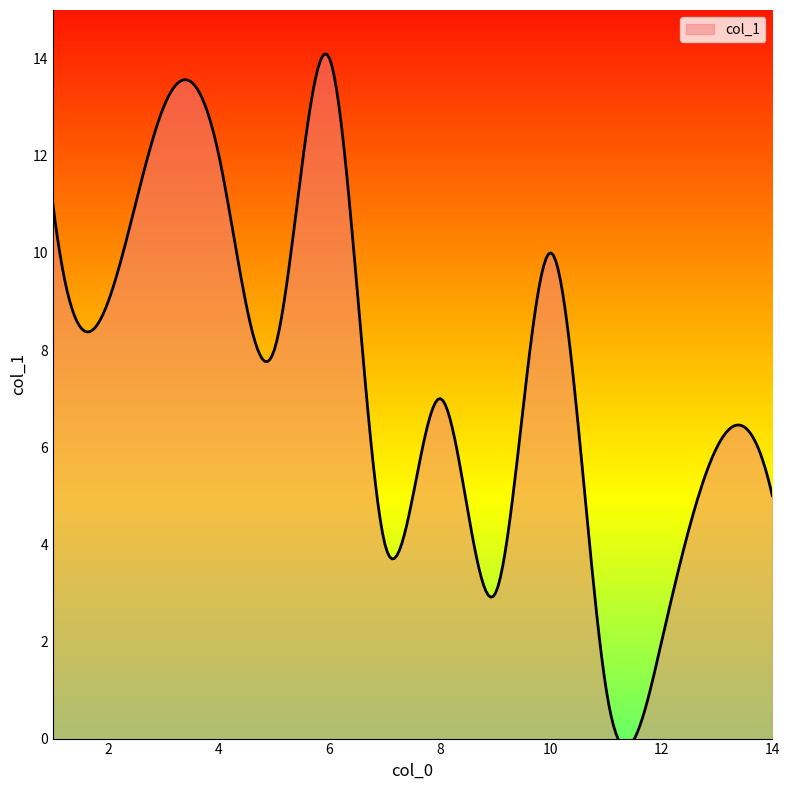

How many data points are less than 8?

7